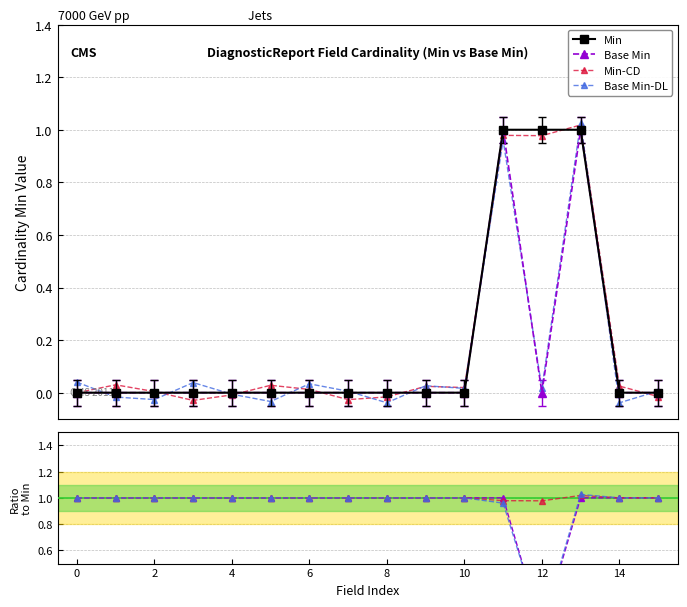

Is the value of Min at 10 greater than the value of Min-CD at 4?

No